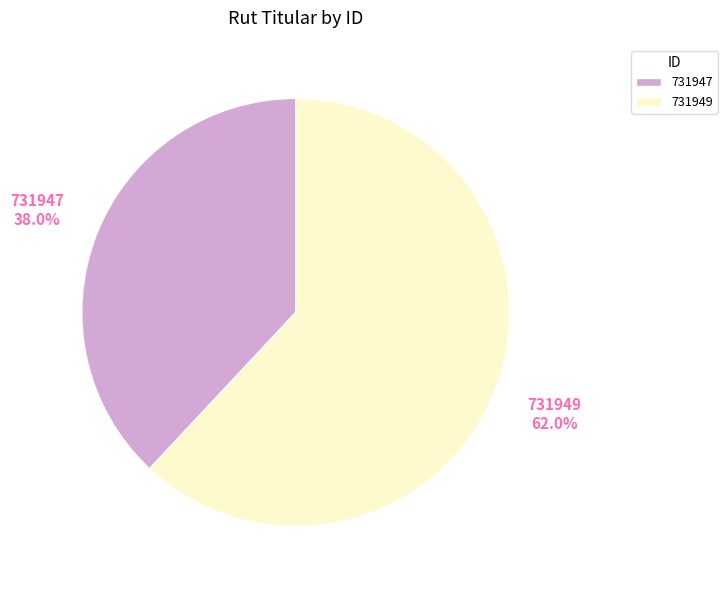

To the nearest percent, what is the combined percentage of 731947 and 731949?

100%